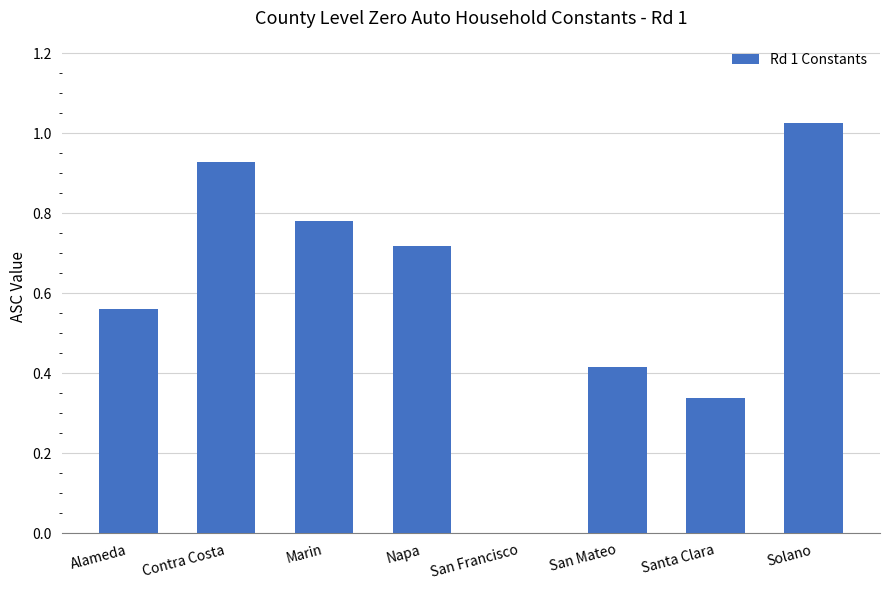

What is the sum of all values?

4.8